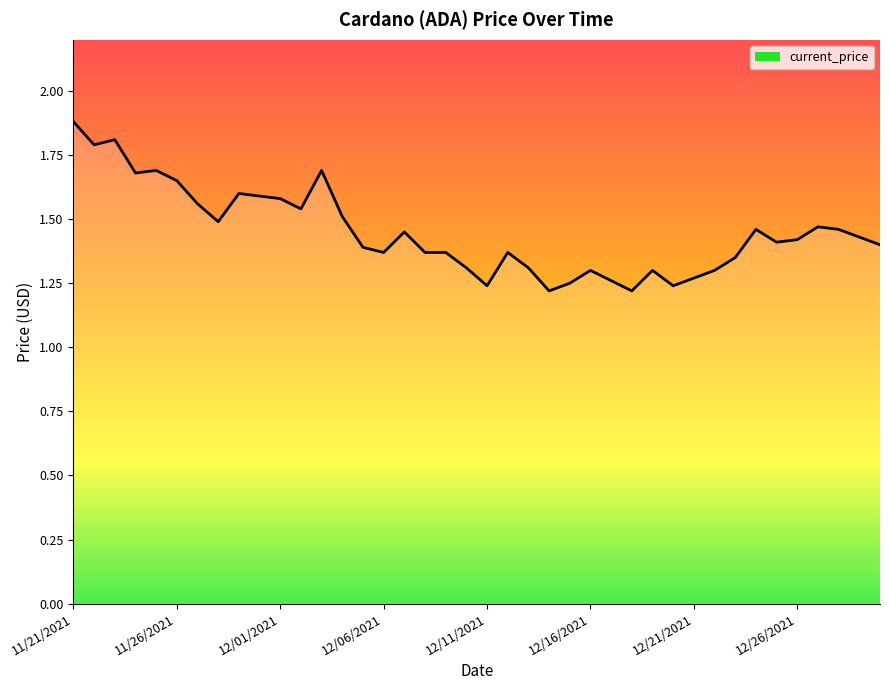

What is the value of the 14th point from the left?

1.5